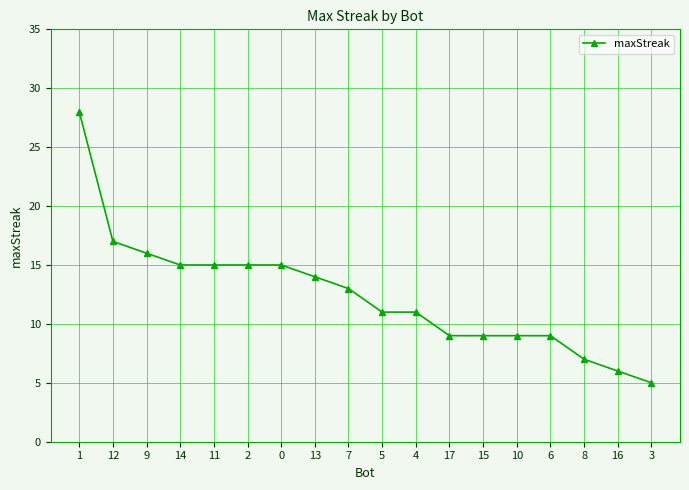

What is the label of the 9th point from the left?

7